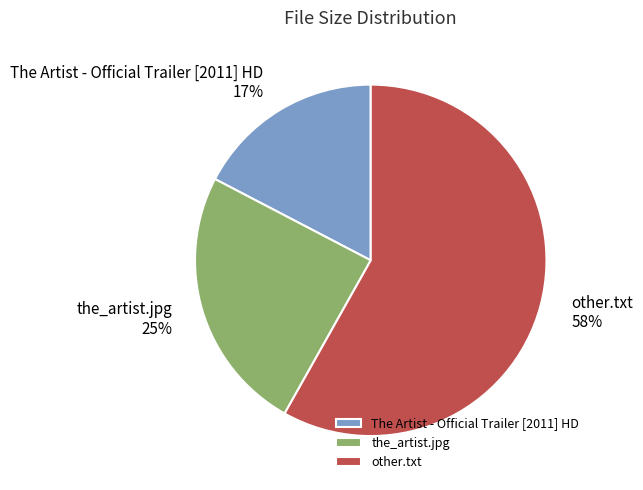

Which category accounts for the majority?

other.txt